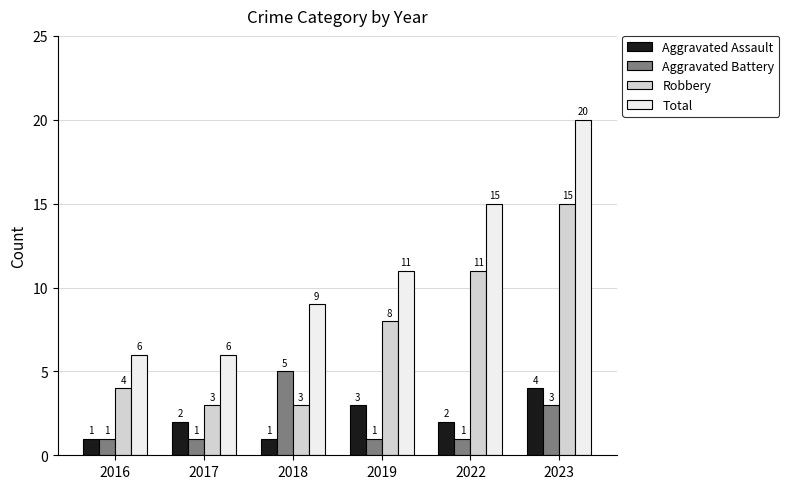

What is the highest value of the Aggravated Battery series?

5